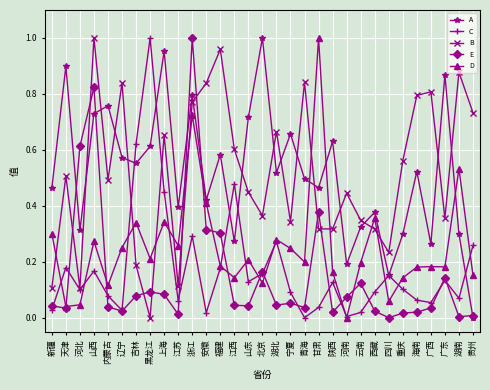

At which category is the sum across all series the highest?

浙江